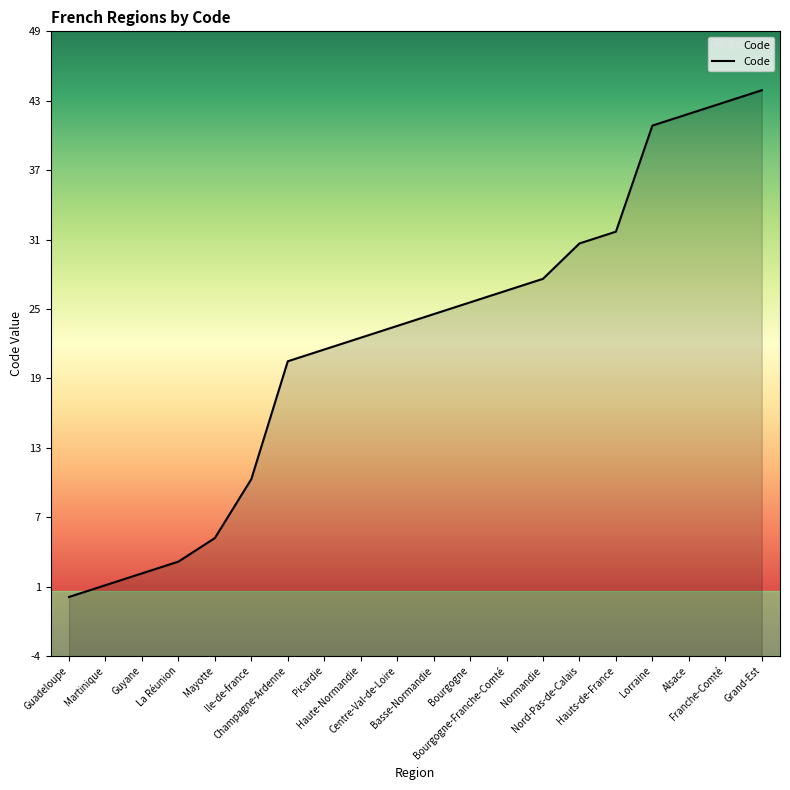

True or false: the data shows 14 at Basse-Normandie.

False